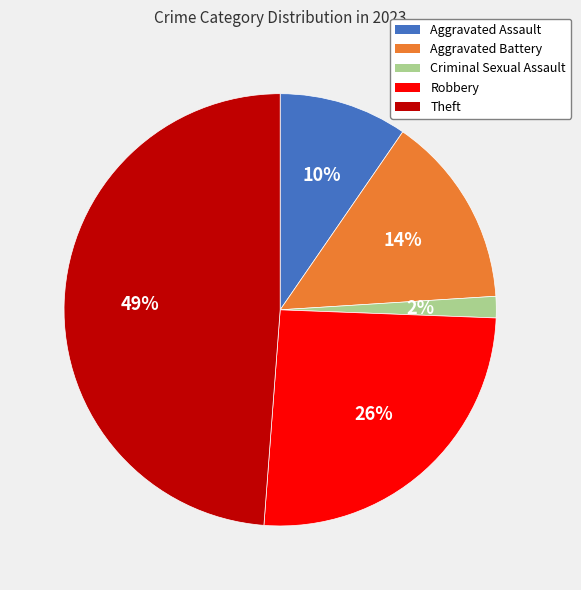

Is there any slice that represents more than half of the pie?

No